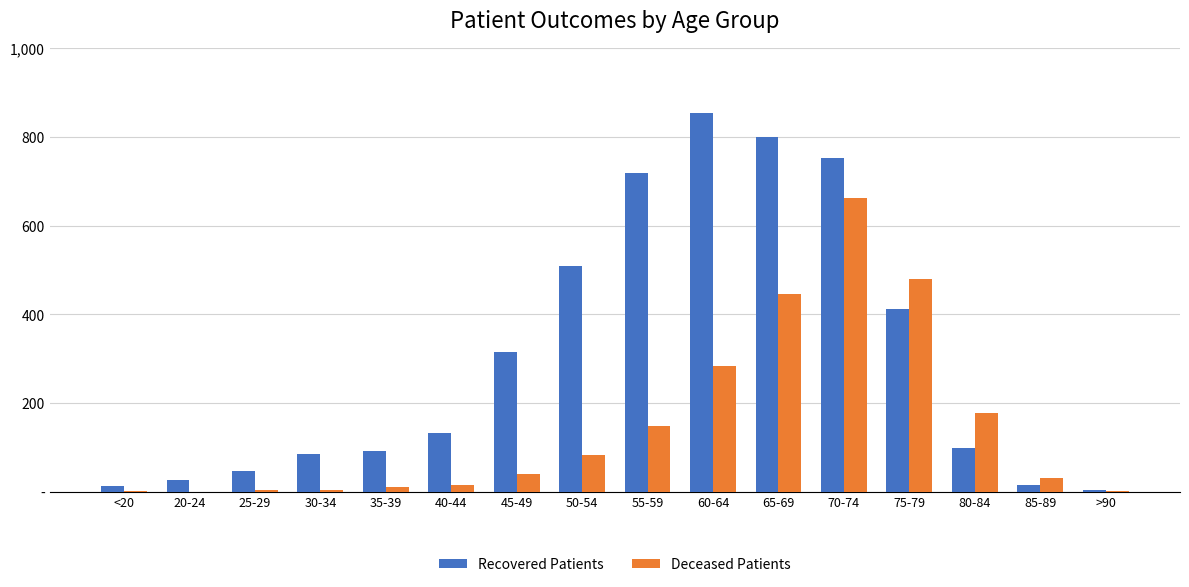

What is the value of the Recovered Patients bar at the 5th from the left?

91